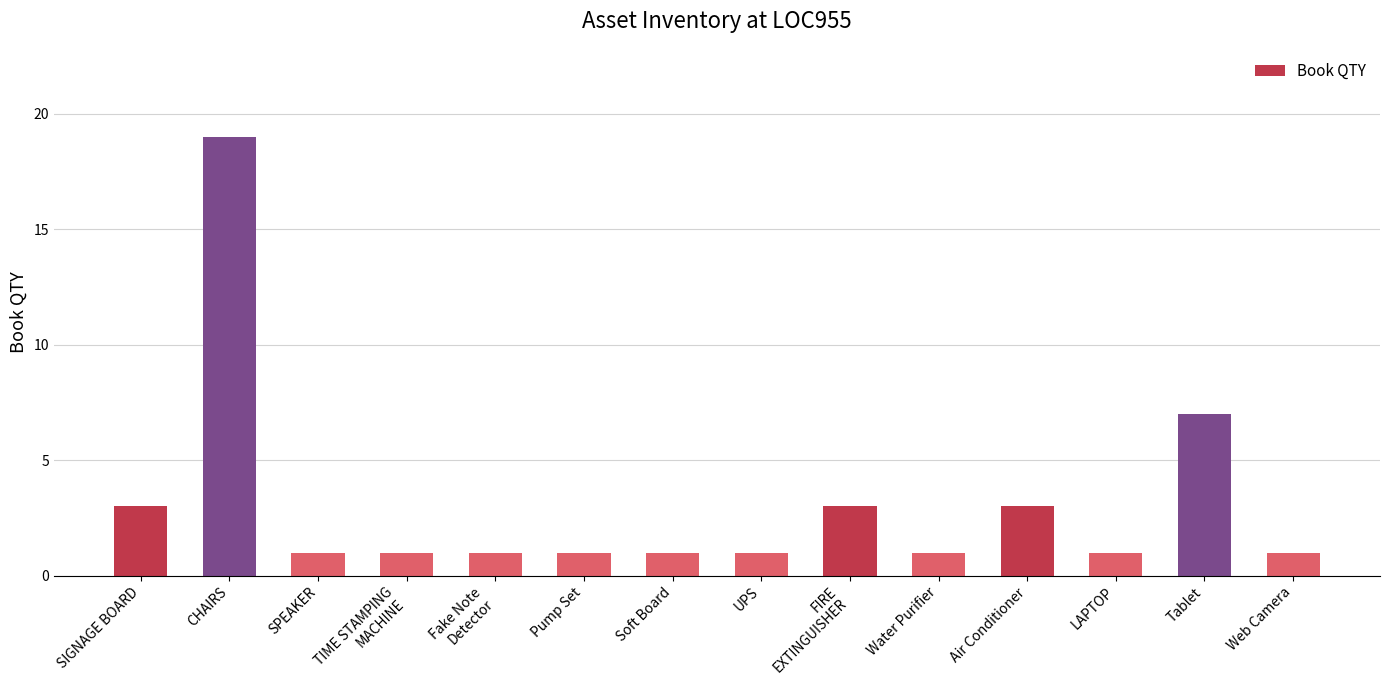

What is the average value?

3